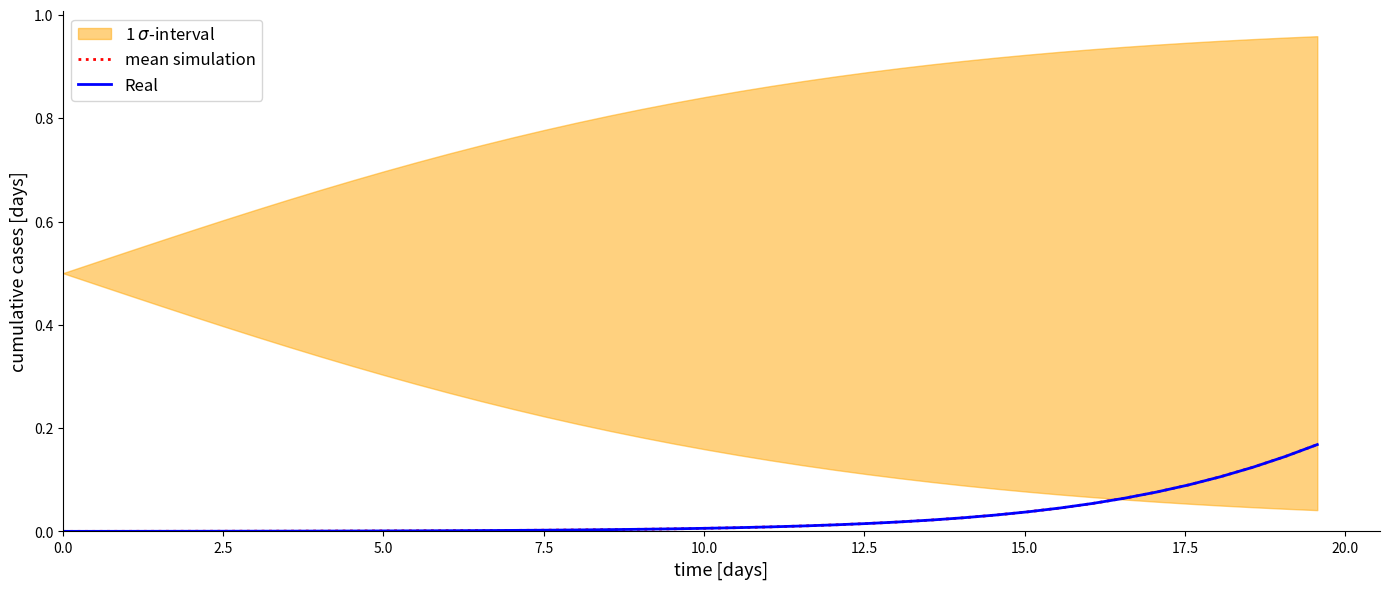

What is the label of the 35th point from the right?

12.5